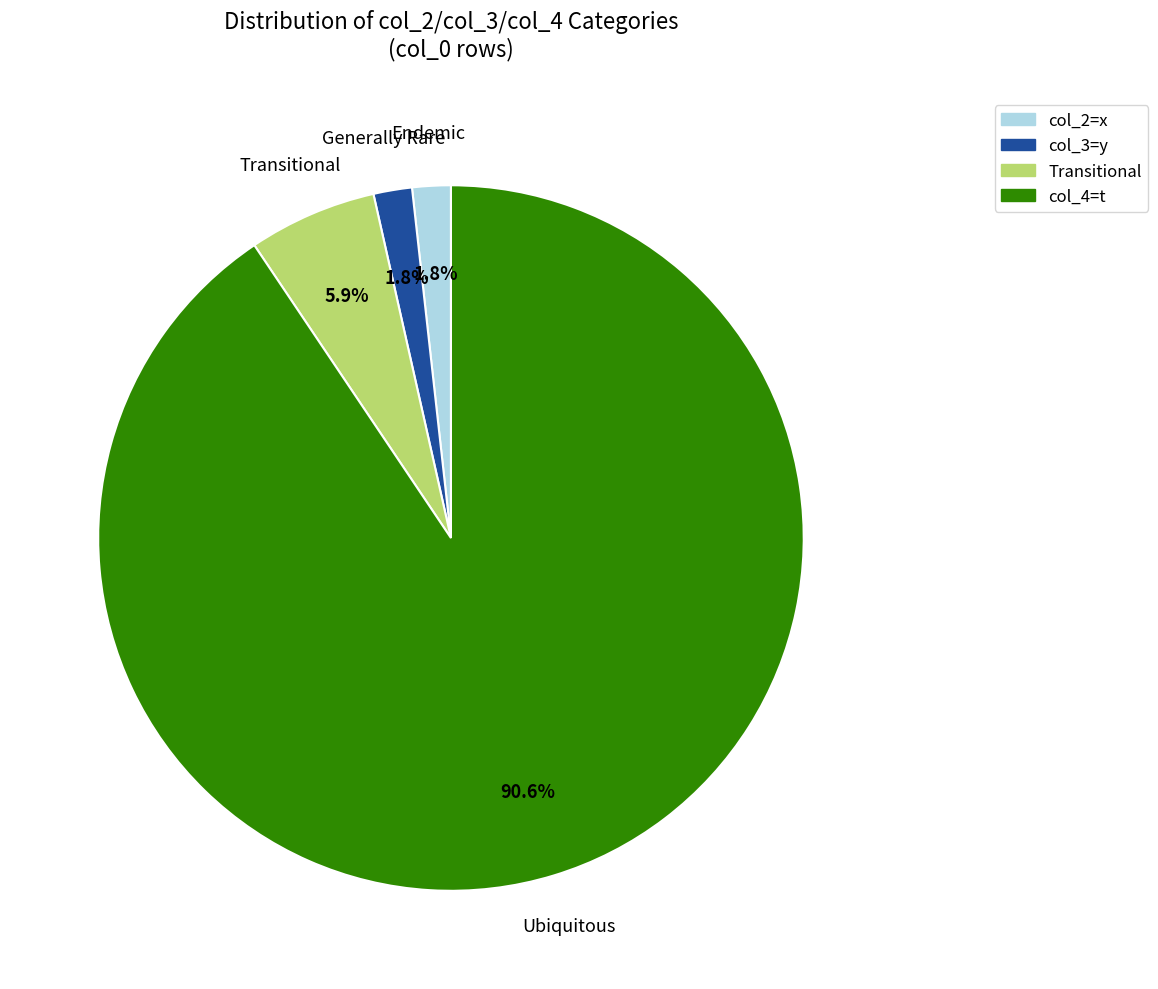

Is there a majority slice in this chart?

Yes